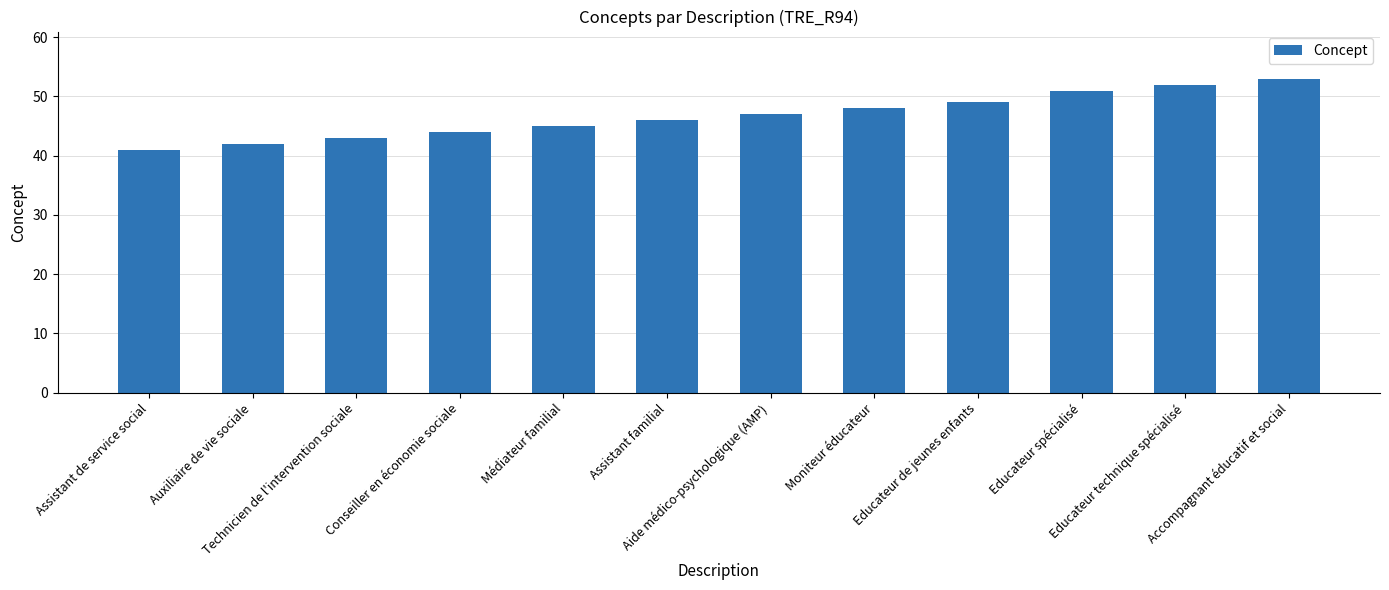

List the labels in order of value, smallest first.

Assistant de service social, Auxiliaire de vie sociale, Technicien de l'intervention sociale, Conseiller en économie sociale, Médiateur familial, Assistant familial, Aide médico-psychologique (AMP), Moniteur éducateur, Educateur de jeunes enfants, Educateur spécialisé, Educateur technique spécialisé, Accompagnant éducatif et social